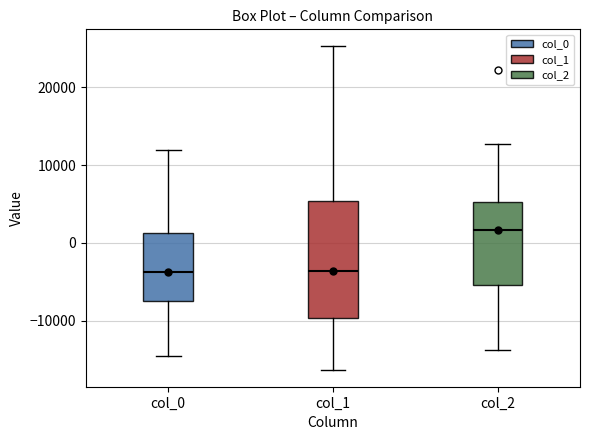

Reading left to right, read every box against the y-axis: the position of its median line, the range the box covers, and the ends of its whiskers. The values are not printed on the chart, so give them approximately, as read against the axis.

col_0: median -4000, box -8000 to 1000, whiskers -15000 to 12000
col_1: median -4000, box -10000 to 5000, whiskers -16000 to 25000
col_2: median 2000, box -5000 to 5000, whiskers -14000 to 13000